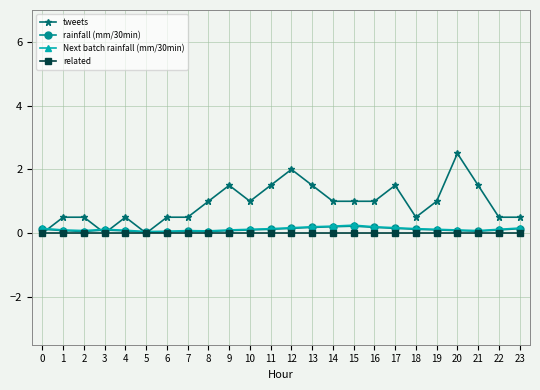

What is the greatest value displayed?

2.5